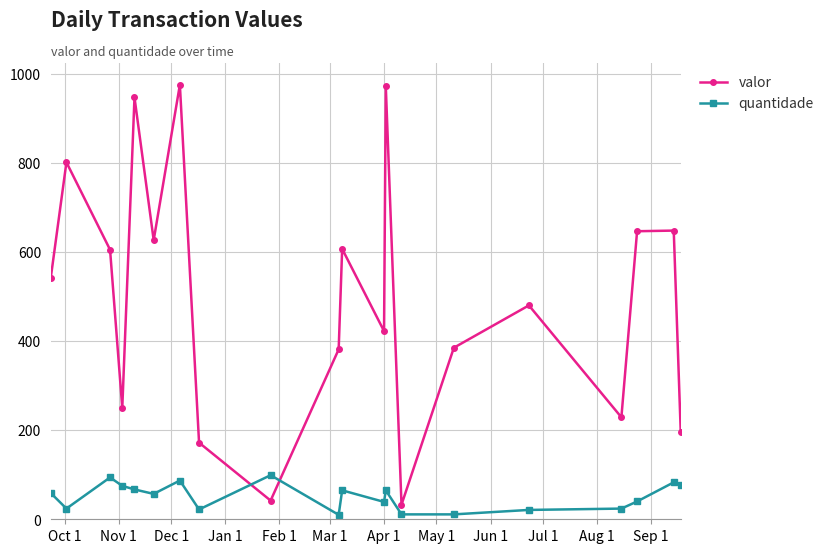

How many series are shown in this chart?

2